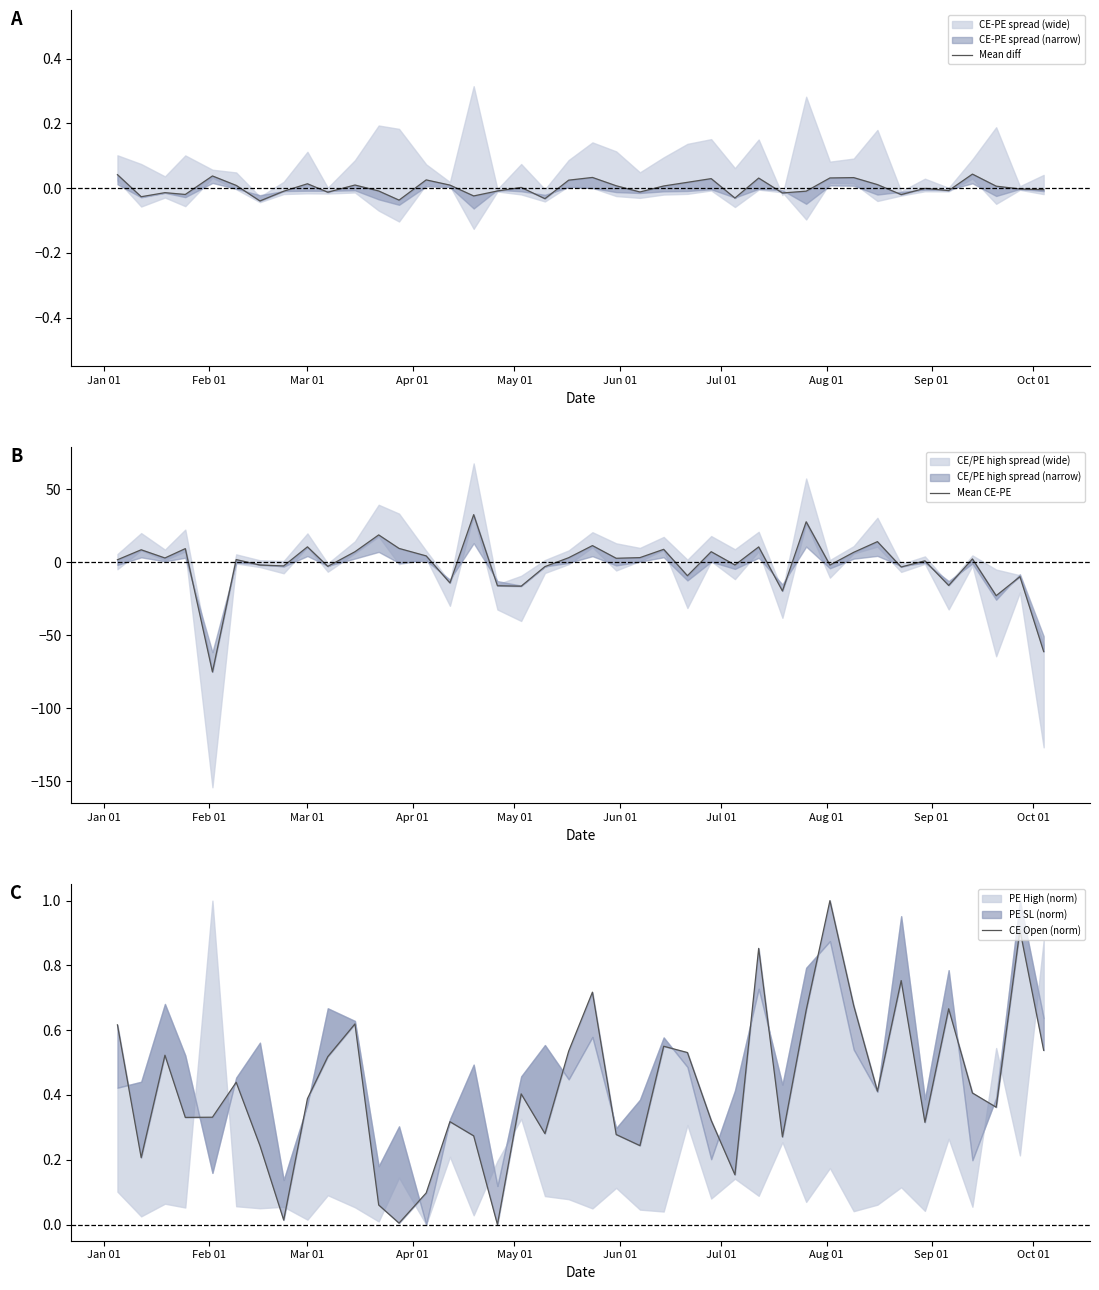

What is the sum of all Mean CE-PE values?

-76.0